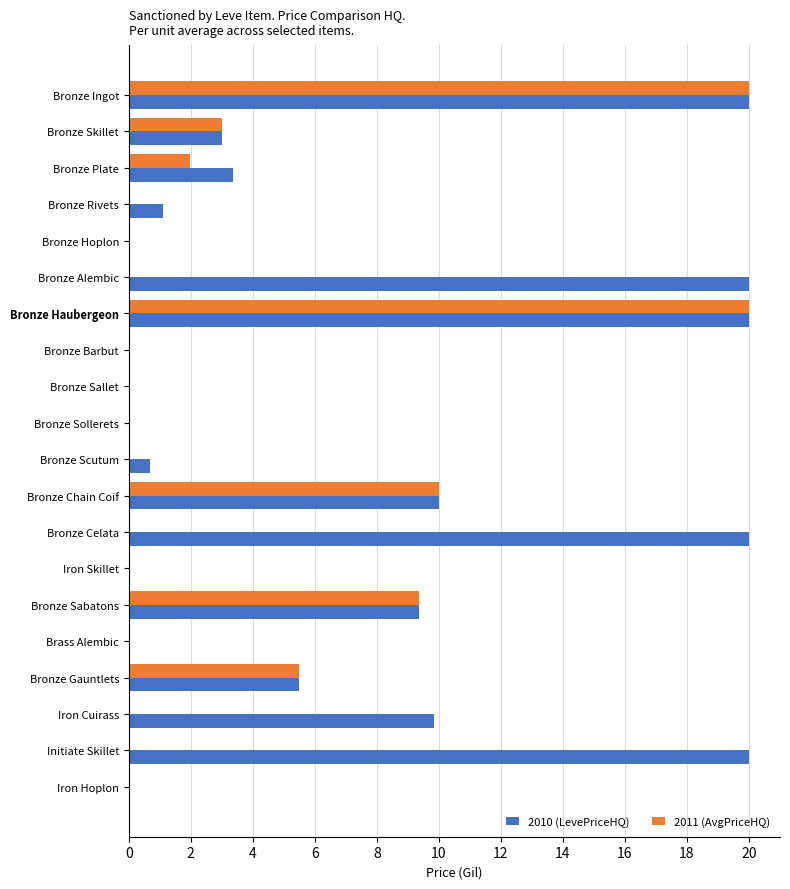

How many series are shown in this chart?

2